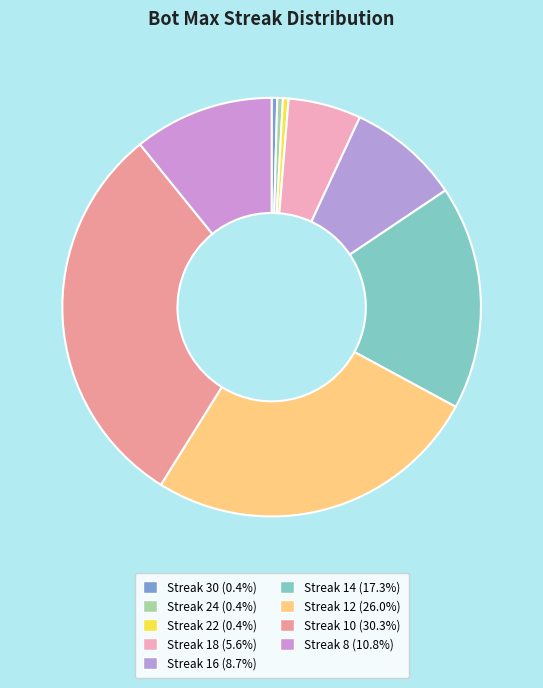

Count the number of slices in the pie.

9